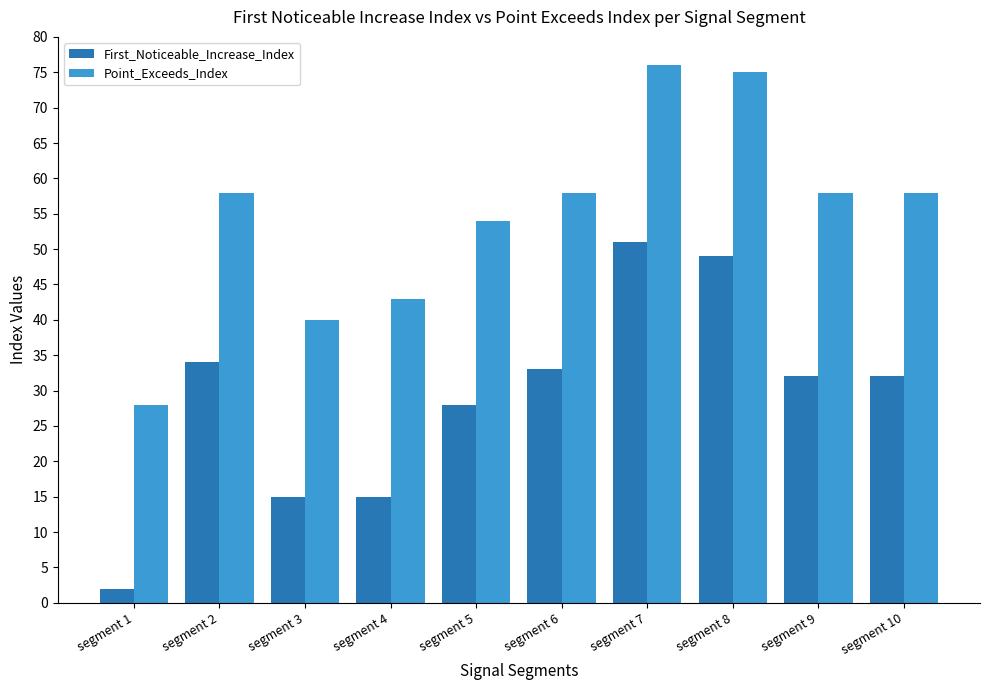

Between segment 2 and segment 10, which series saw the biggest shift?

First_Noticeable_Increase_Index